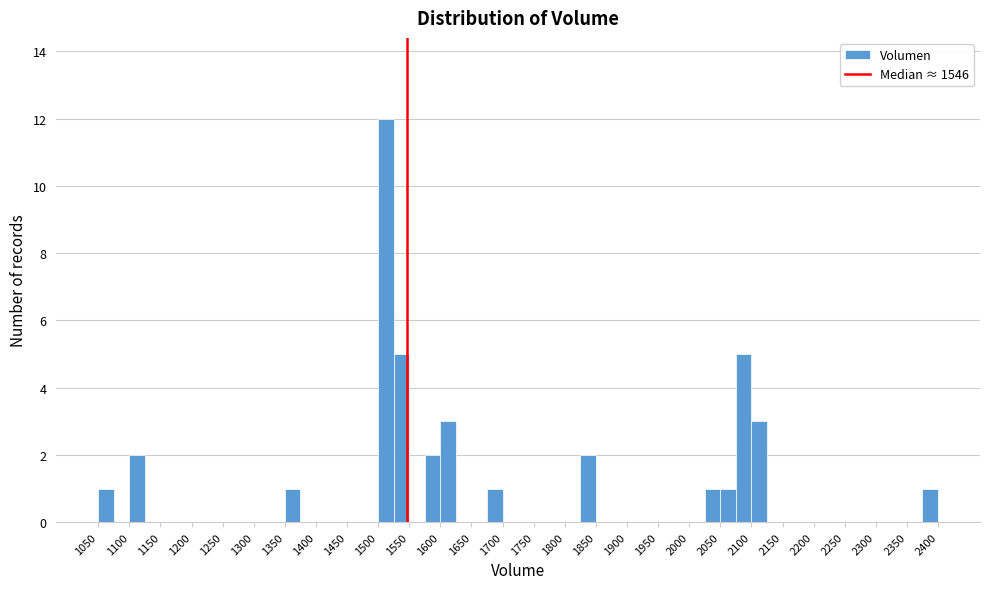

Which range on the x-axis has the tallest bar?

1500 to 1525